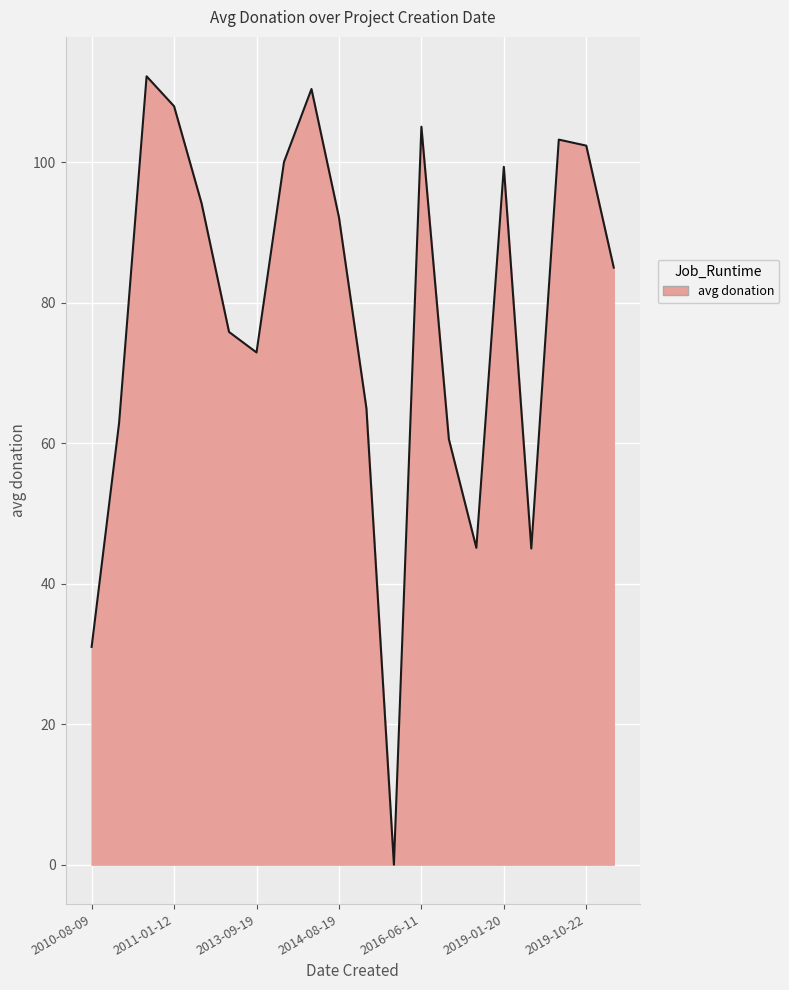

What is the greatest value displayed?

112.2